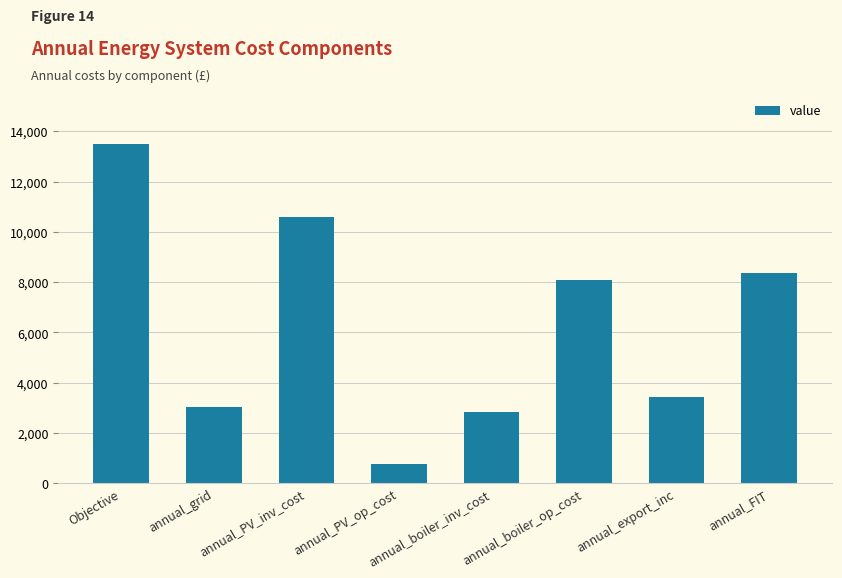

Approximately how many times larger is the value at annual_boiler_op_cost compared to annual_PV_op_cost?

10.8